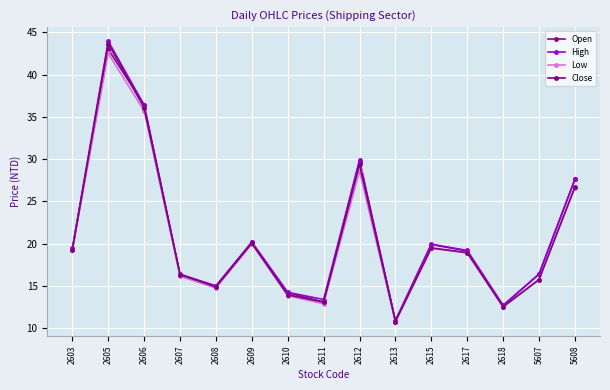

True or false: High and Close intersect in this chart.

False